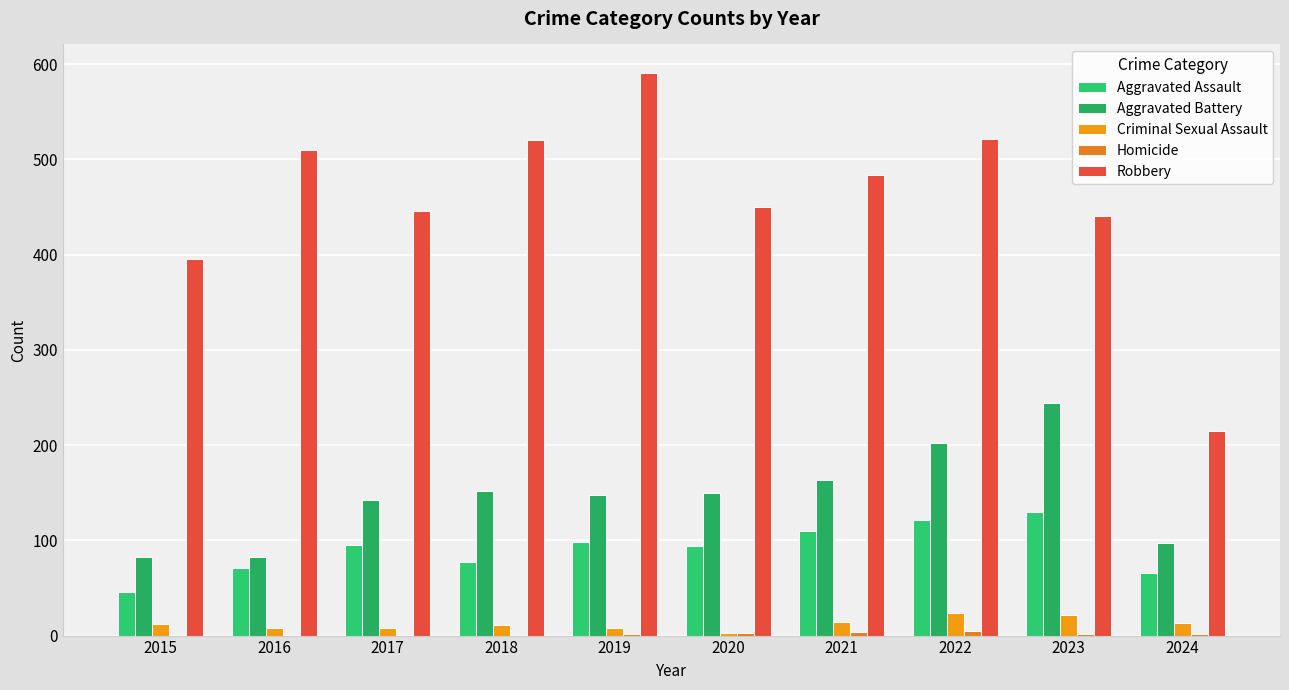

What is the value of the Homicide bar at the 9th from the left?

2